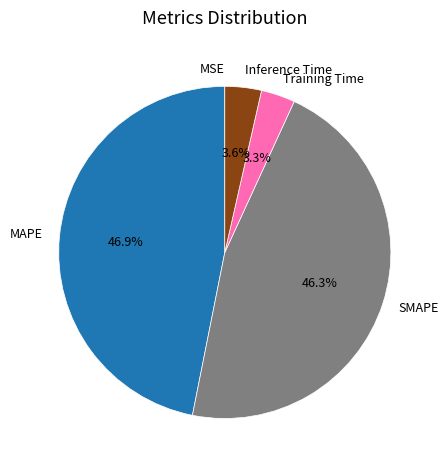

How much of the chart is everything except MAPE?

53.1%